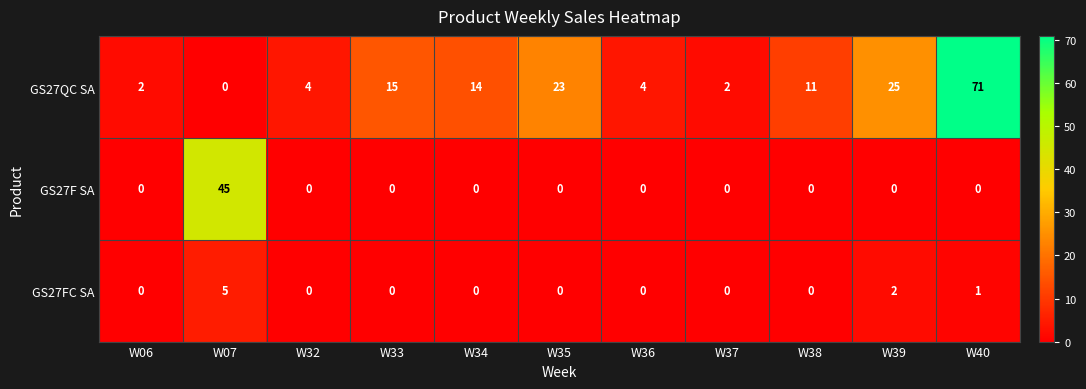

What is the difference between the GS27F SA values at W07 and W39?

45